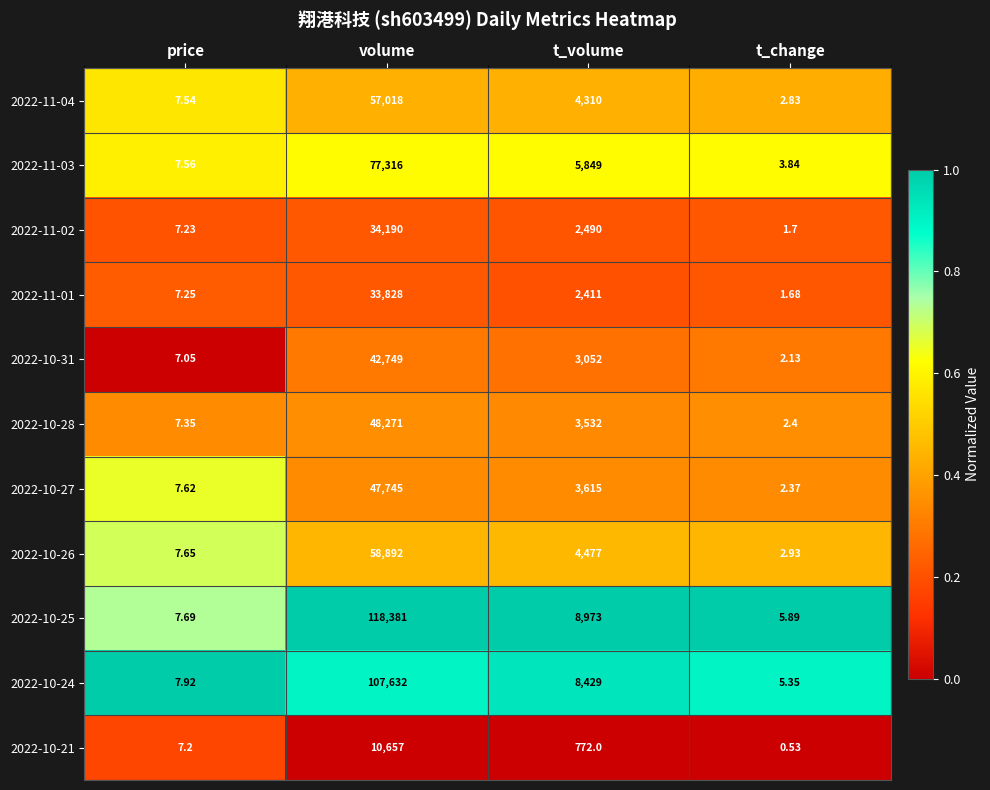

Which series has the largest total across all categories?

2022-10-25